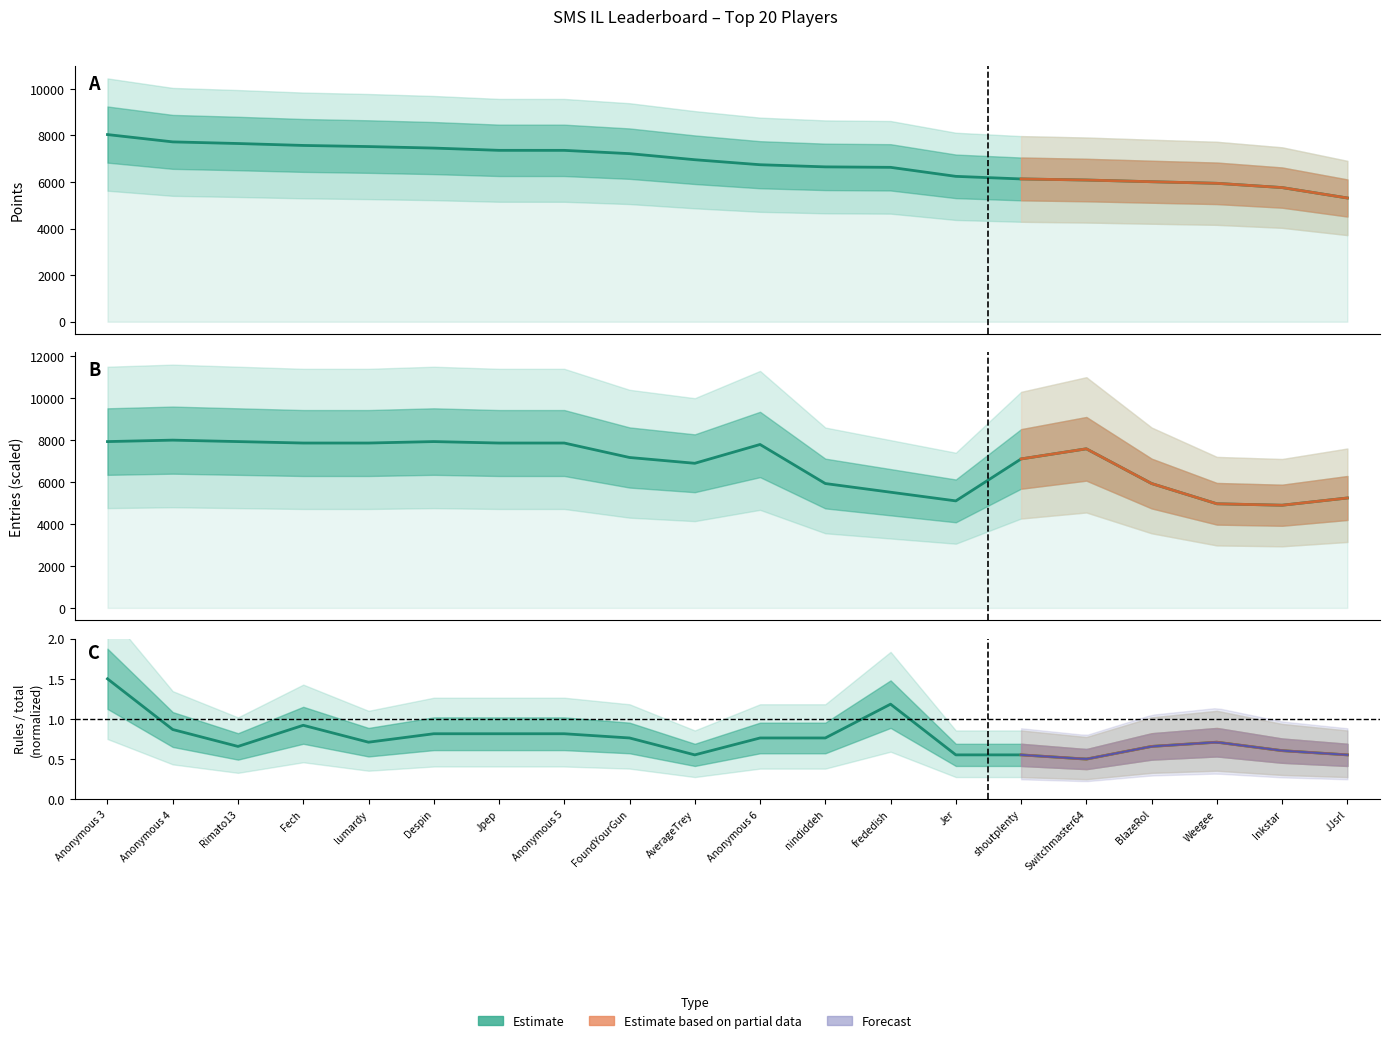

Read the Entries (scaled) value at AverageTrey.

6896.6